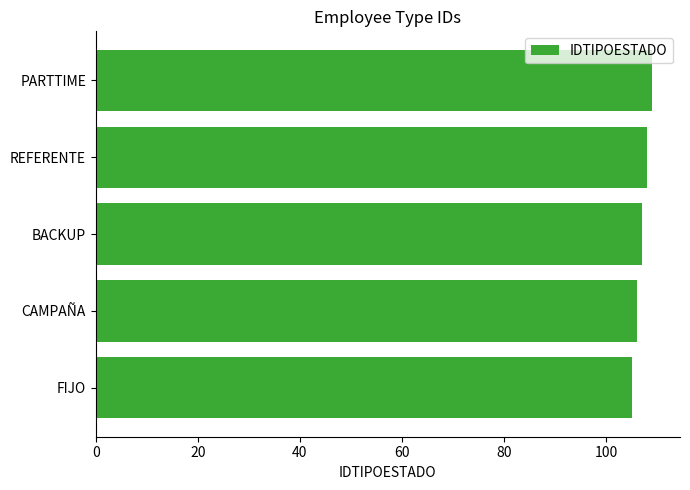

What is the sum of all values?

535